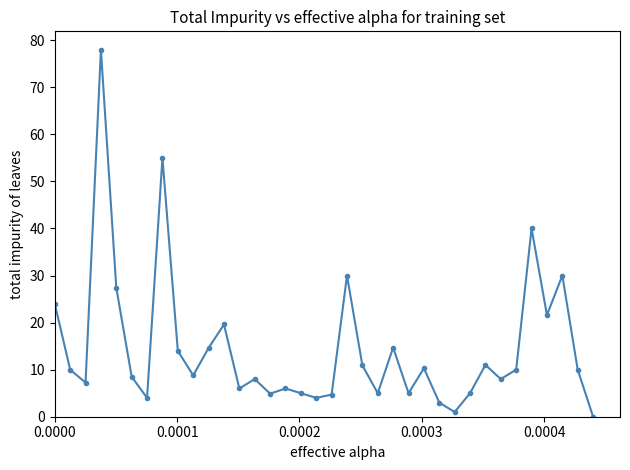

True or false: the data has more than 2 interior local peaks.

True